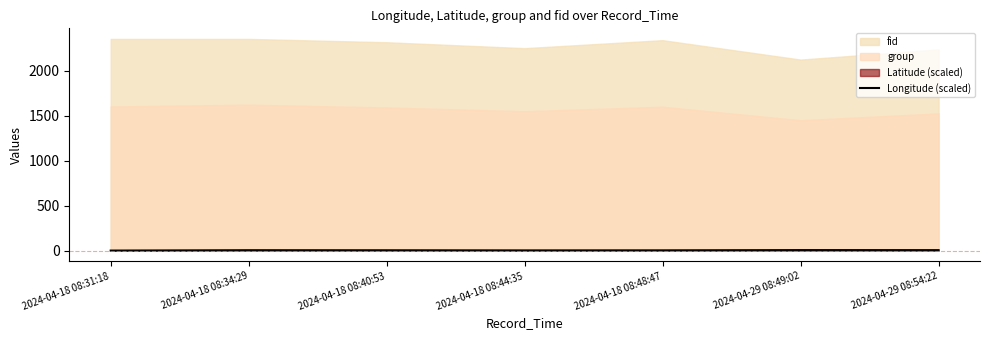

Is it true that Longitude (scaled) equals 3.3 at 2024-04-18 08:40:53?

True